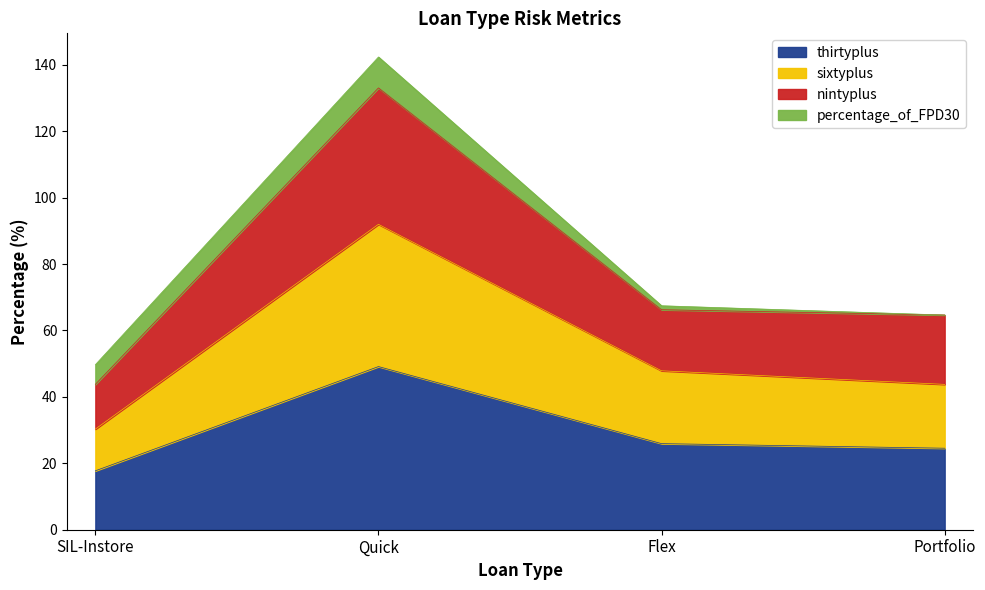

What is the maximum value shown in the chart?

133.1